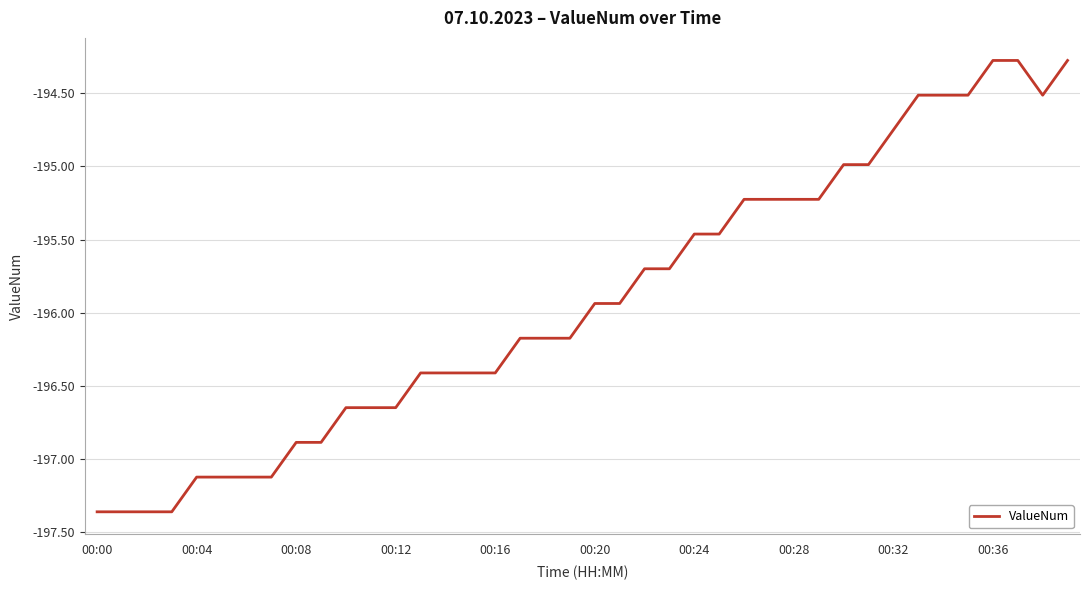

What is the maximum value shown in the chart?

-194.3